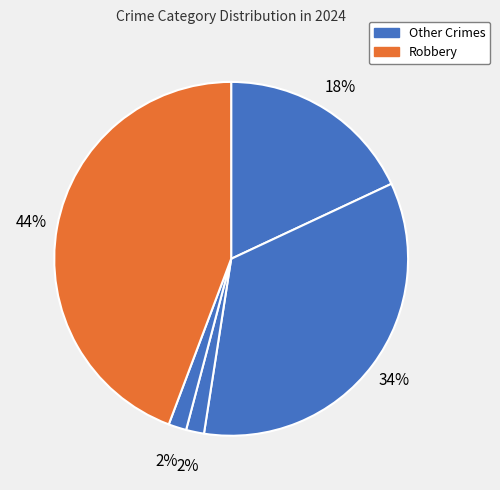

How many slices are in this pie chart?

5